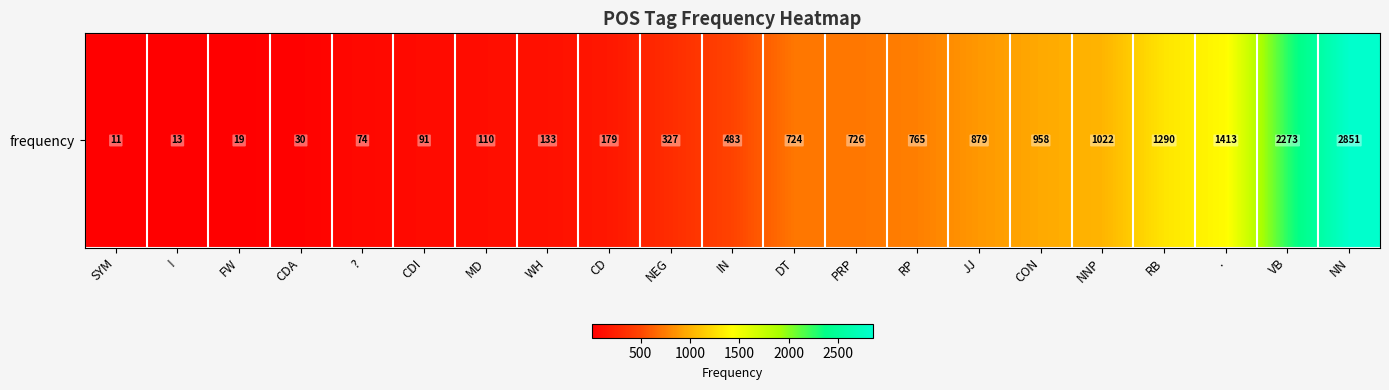

Reading left to right, list all the values displayed in this chart.

11	13	19	30	74	91	110	133	179	327	483	724	726	765	879	958	1022	1290	1413	2273	2851